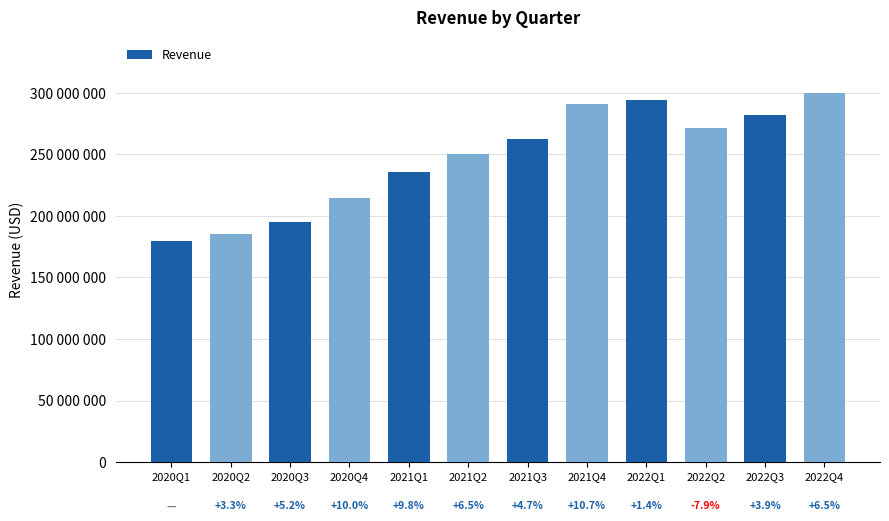

What position from the left is 2022Q3?

11